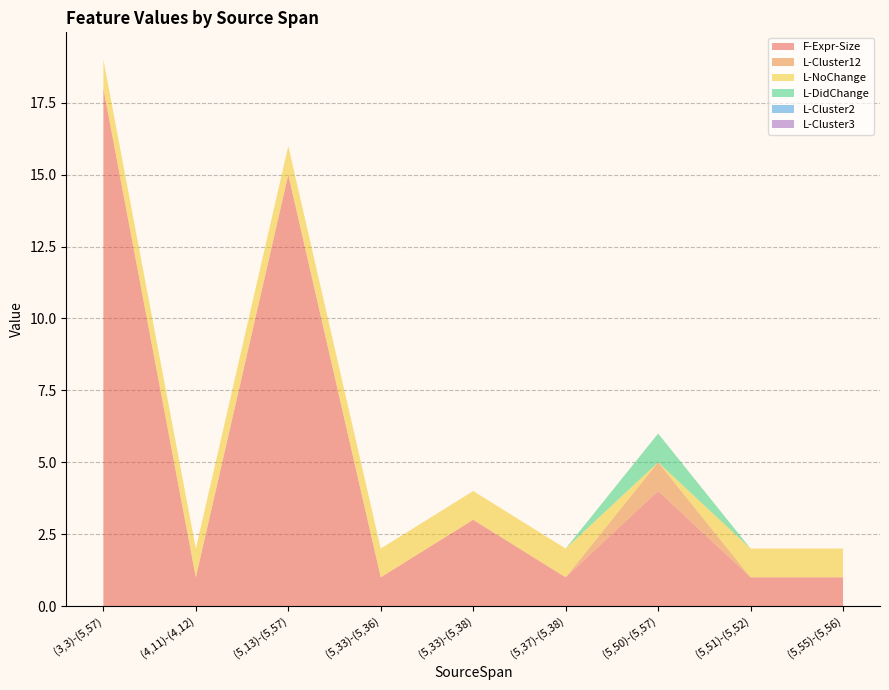

Reading left to right, extract all data points from this chart.

F-Expr-Size: 18	1	15	1	3	1	4	1	1
L-Cluster12: 0	0	0	0	0	0	1	0	0
L-NoChange: 1	1	1	1	1	1	0	1	1
L-DidChange: 0	0	0	0	0	0	1	0	0
L-Cluster2: 0	0	0	0	0	0	0	0	0
L-Cluster3: 0	0	0	0	0	0	0	0	0